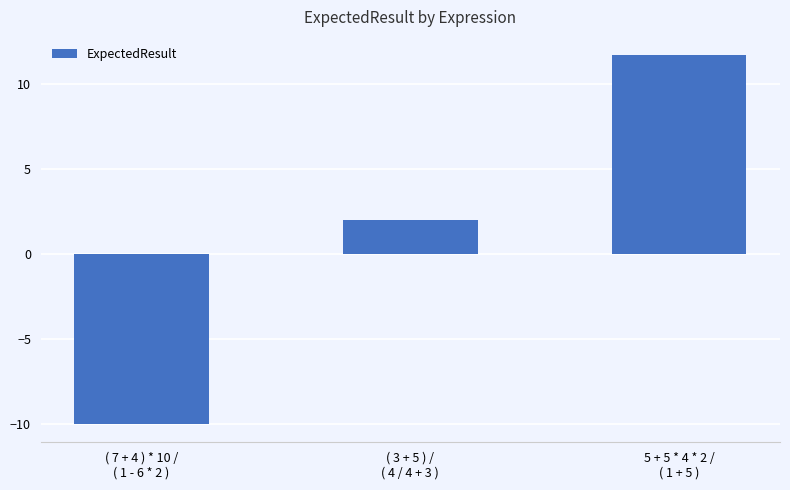

Does the chart contain any negative values?

Yes